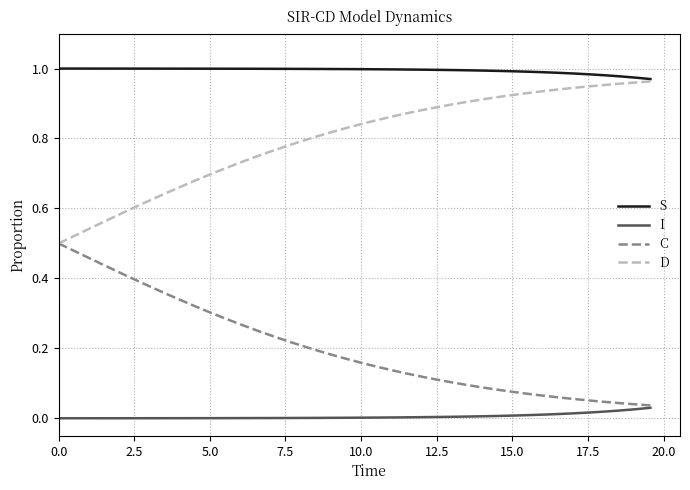

Rank the series by their average value, from lowest to highest.

I, C, D, S